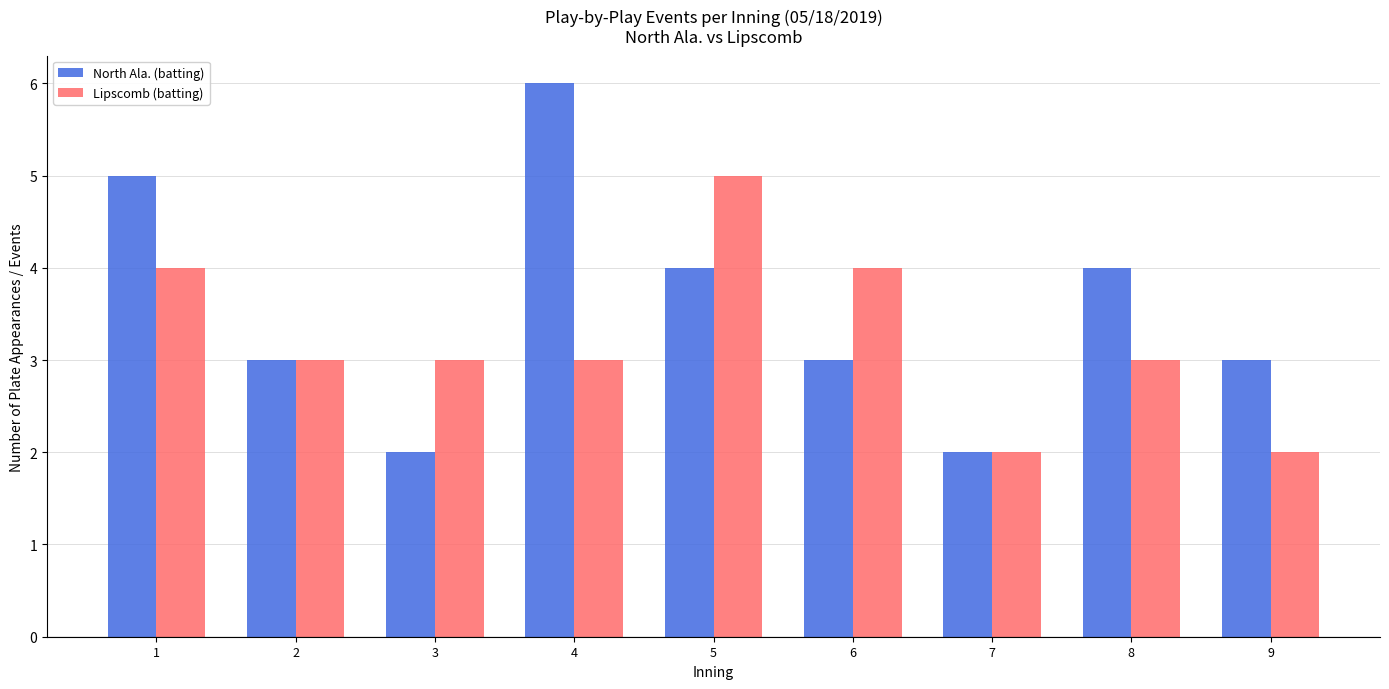

Reading left to right, transcribe all the data shown in this chart.

North Ala. (batting): 1=5	2=3	3=2	4=6	5=4	6=3	7=2	8=4	9=3
Lipscomb (batting): 1=4	2=3	3=3	4=3	5=5	6=4	7=2	8=3	9=2